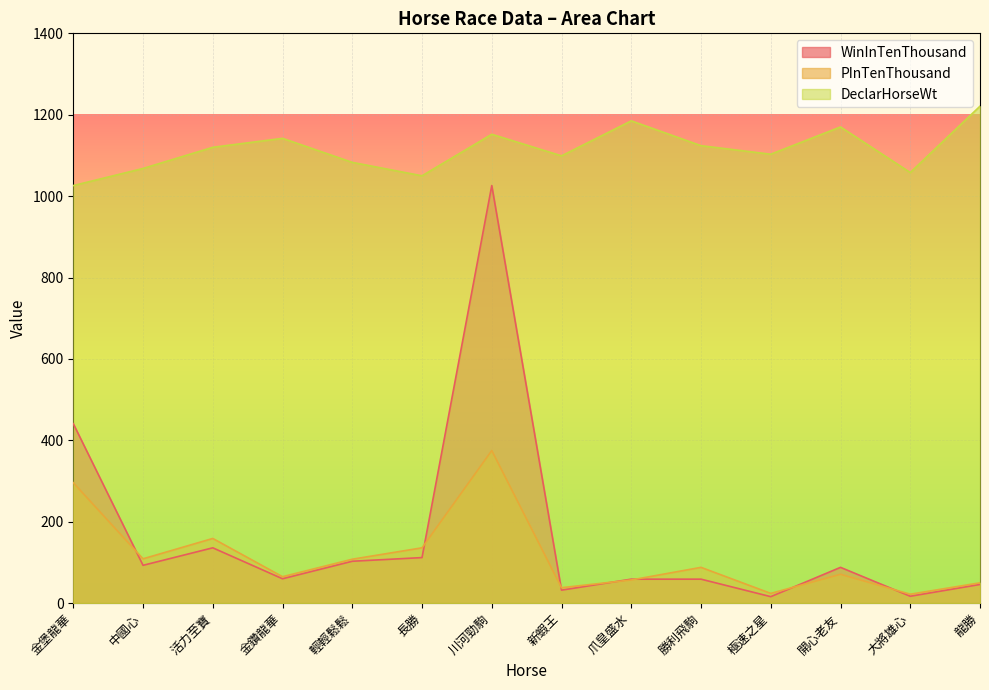

What is the value of the WinInTenThousand point at the 8th from the left?

32